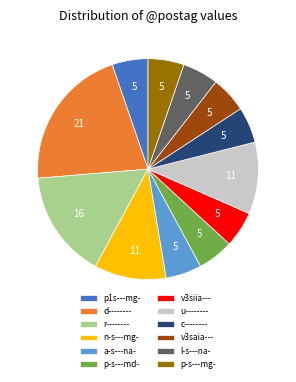

The a-s---na- slice represents 11% of the pie. True or false?

False